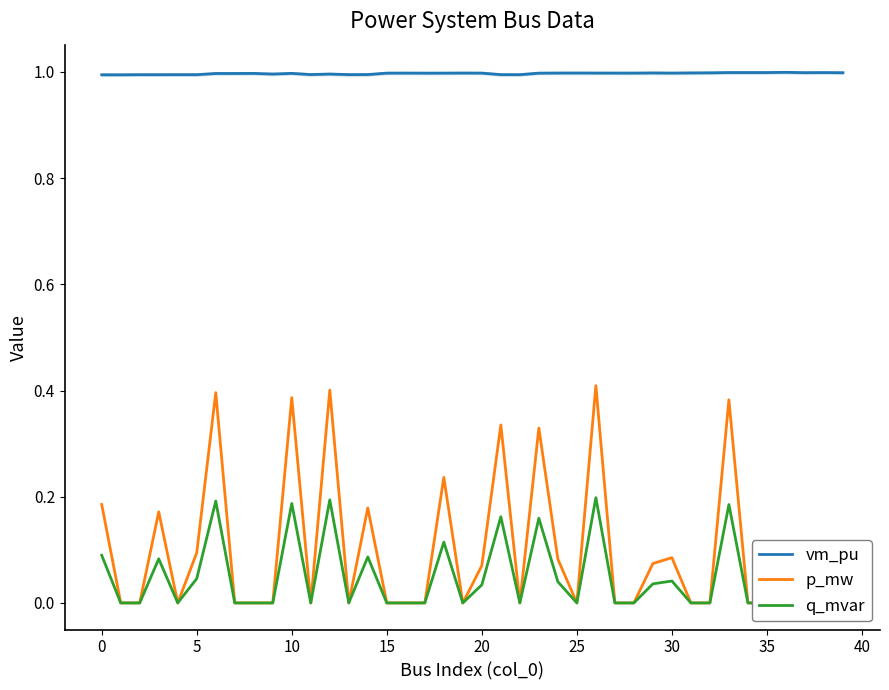

The value of p_mw at 36 is -0.1. True or false?

False